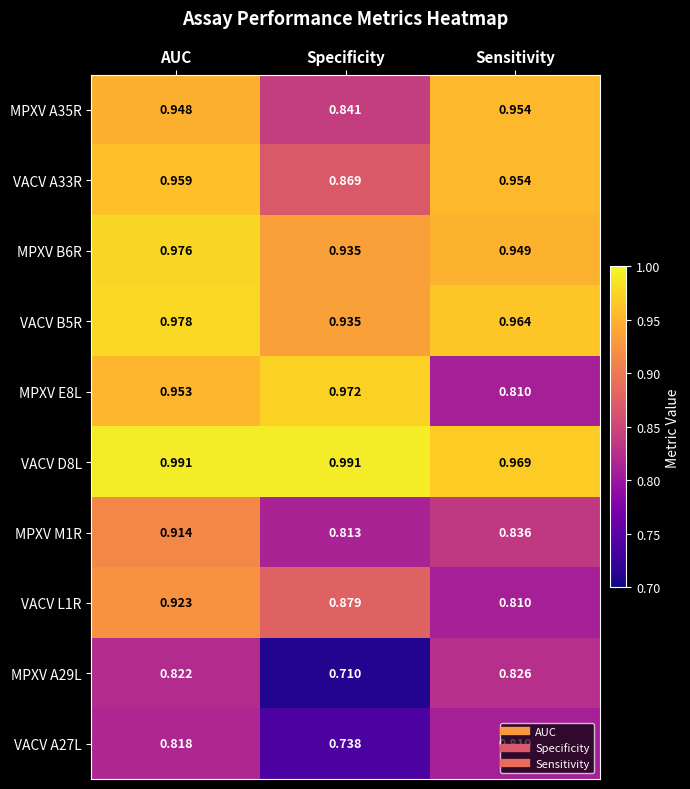

At which category is the sum across all series the highest?

AUC